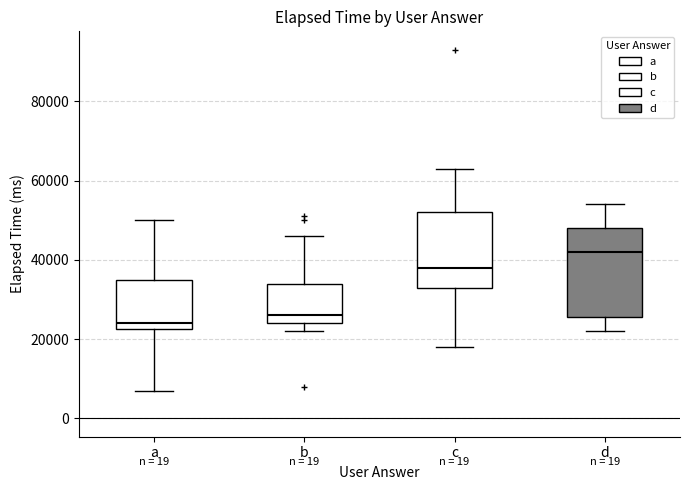

Reading left to right, read every box against the y-axis: the position of its median line, the range the box covers, and the ends of its whiskers. The values are not printed on the chart, so give them approximately, as read against the axis.

a: median 24000, box 22000 to 36000, whiskers 8000 to 50000
b: median 26000, box 24000 to 34000, whiskers 22000 to 46000
c: median 38000, box 34000 to 52000, whiskers 18000 to 64000
d: median 42000, box 26000 to 48000, whiskers 22000 to 54000